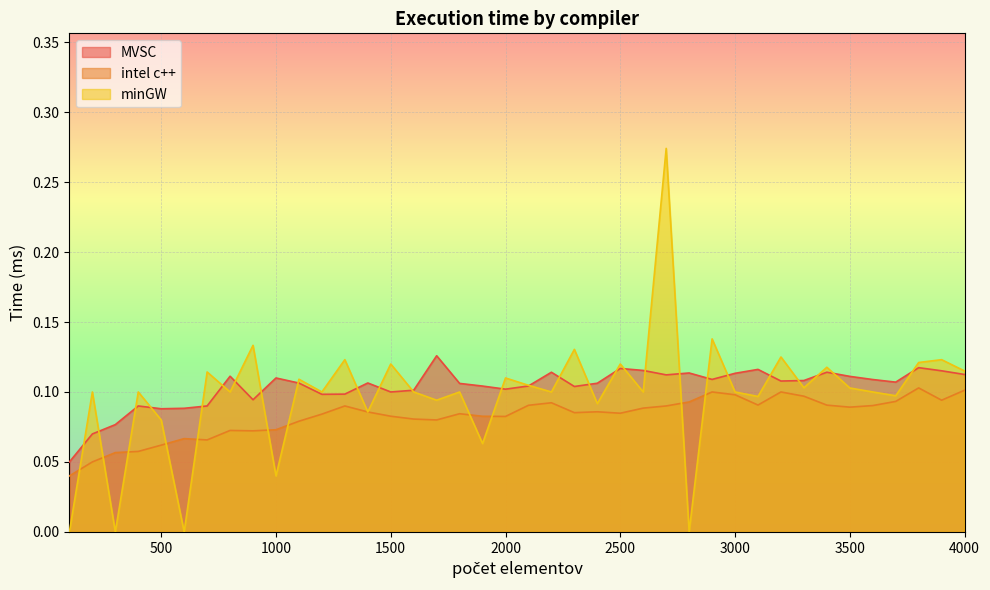

What are all the series names shown in the legend?

MVSC, intel c++, minGW